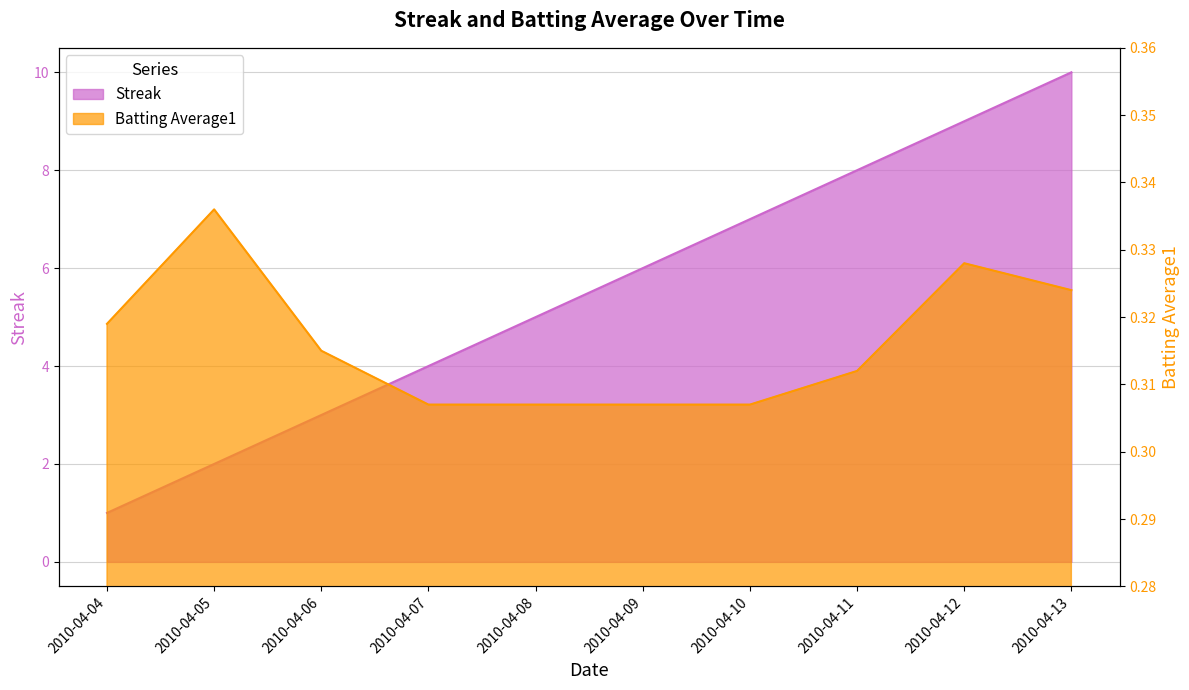

Reading left to right, extract all data points from this chart.

Streak: 1.0	2.0	3.0	4.0	5.0	6.0	7.0	8.0	9.0	10.0
Batting Average1: 0.3	0.3	0.3	0.3	0.3	0.3	0.3	0.3	0.3	0.3